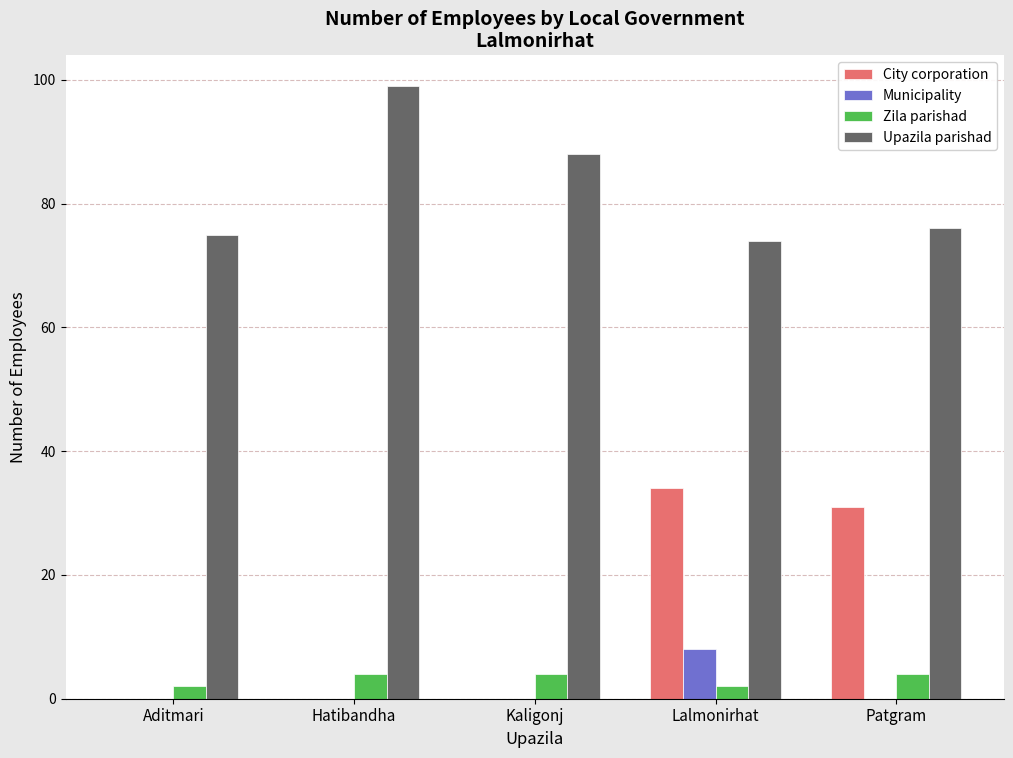

Between Hatibandha and Kaligonj, which series saw the biggest shift?

Upazila parishad